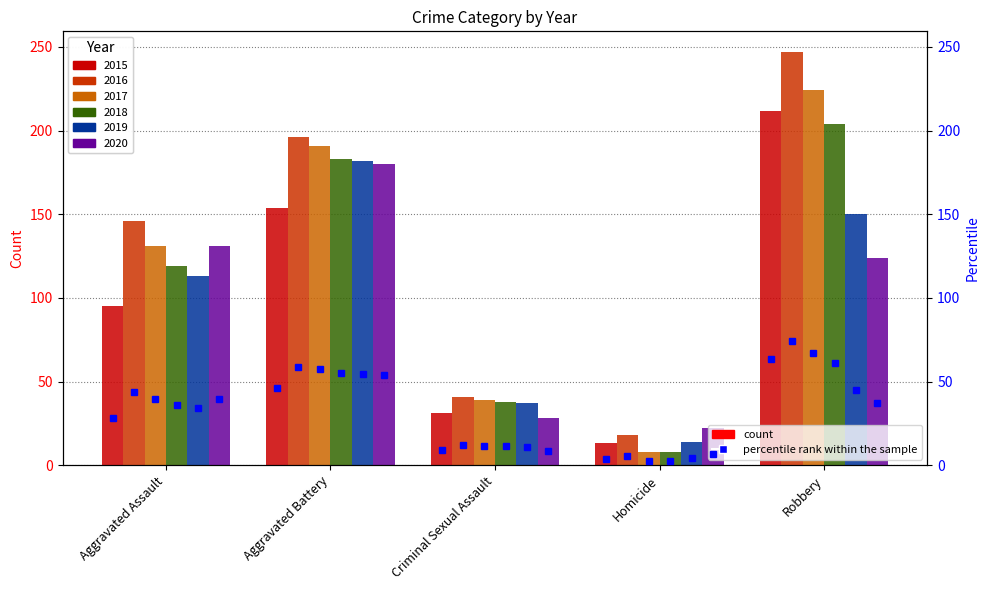

Are the bars horizontal?

No